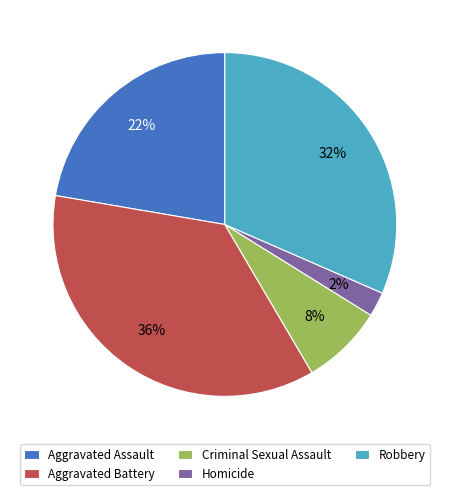

Approximately how many times larger is the value at Aggravated Assault compared to Robbery?

0.7